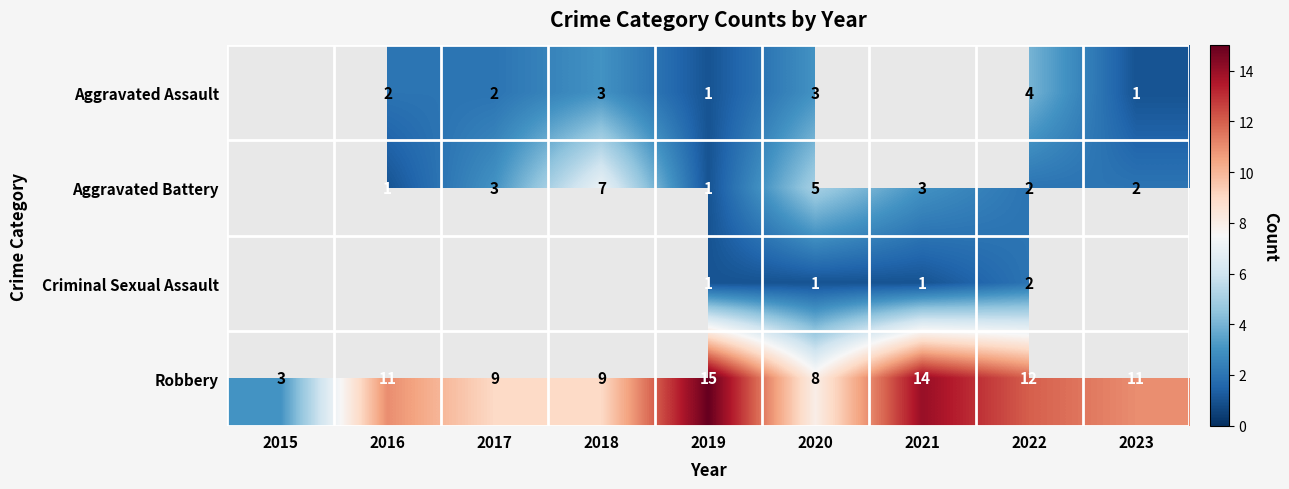

At which label does Robbery reach its minimum?

2015